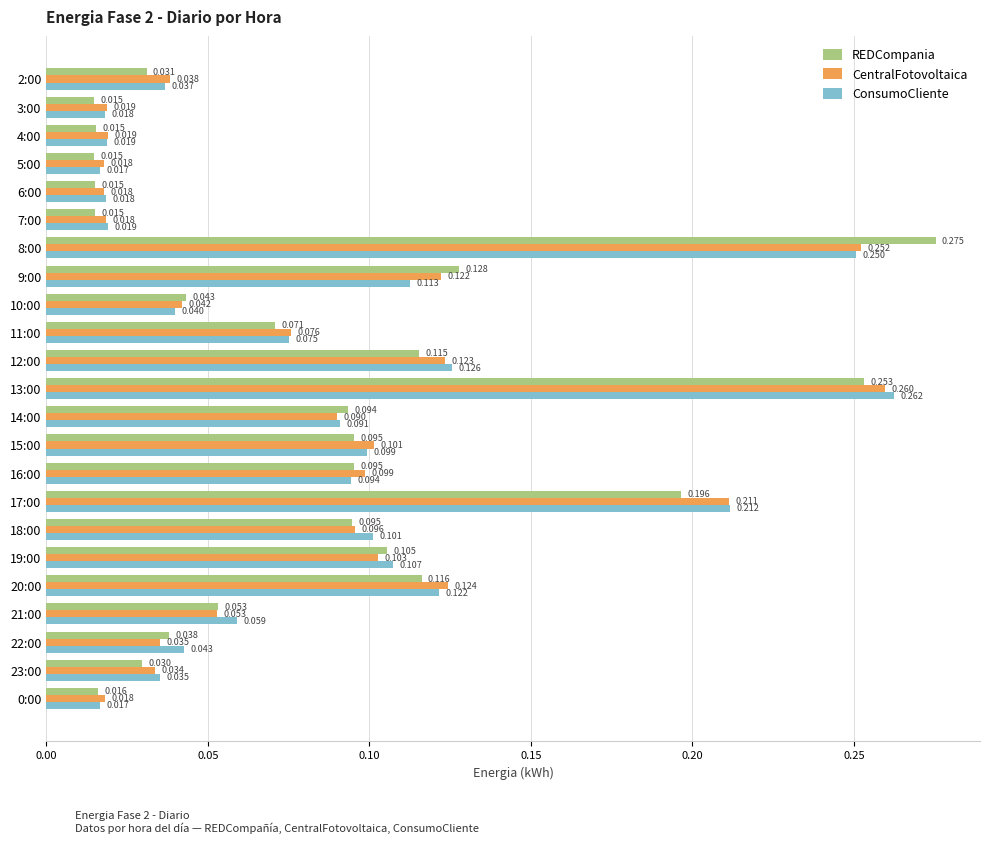

Rank the series by their maximum value, from highest to lowest.

REDCompania, ConsumoCliente, CentralFotovoltaica